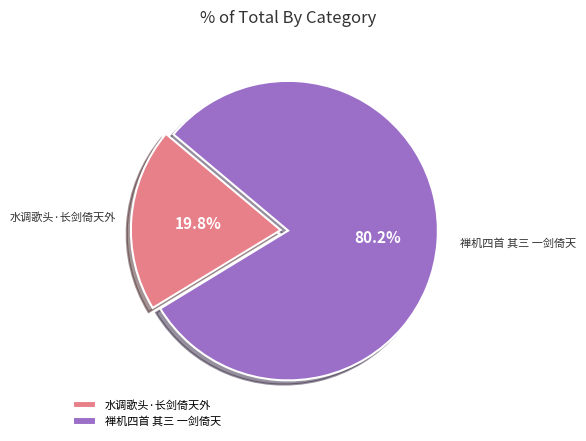

Which has a higher value, 水调歌头·长剑倚天外 or 禅机四首 其三 一剑倚天?

禅机四首 其三 一剑倚天